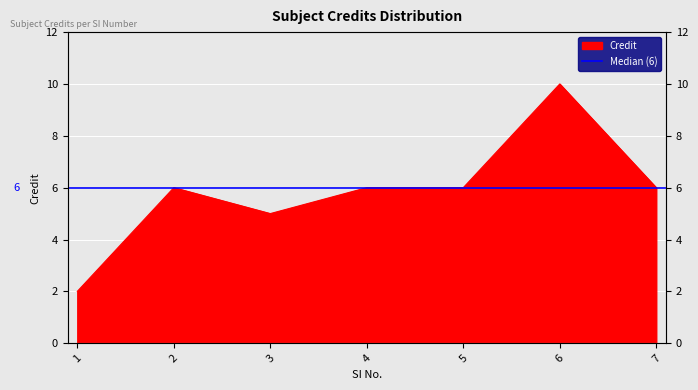

Count the number of categories in the chart.

7